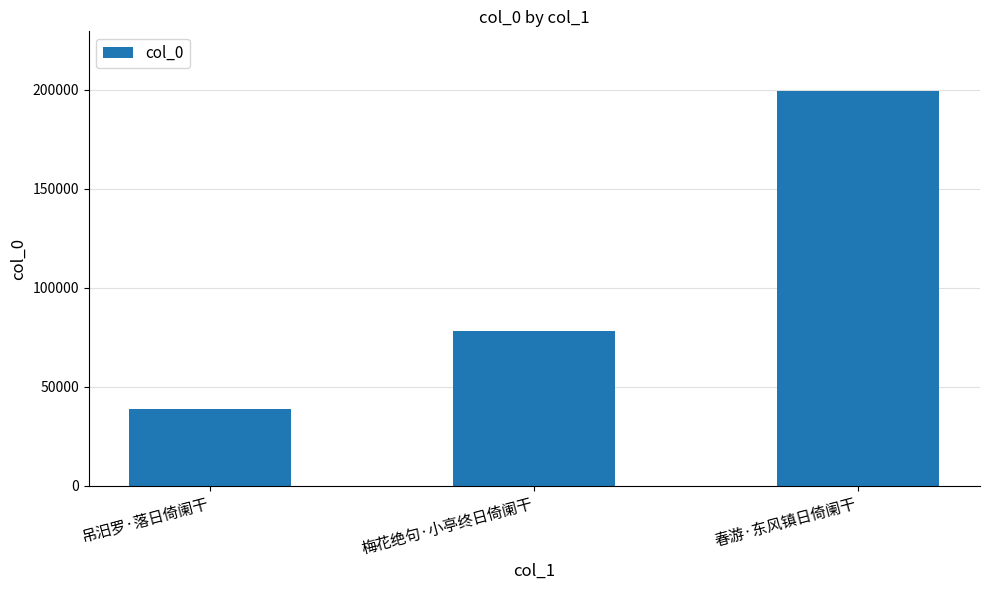

Are the bars grouped side by side (vs. stacked)?

No